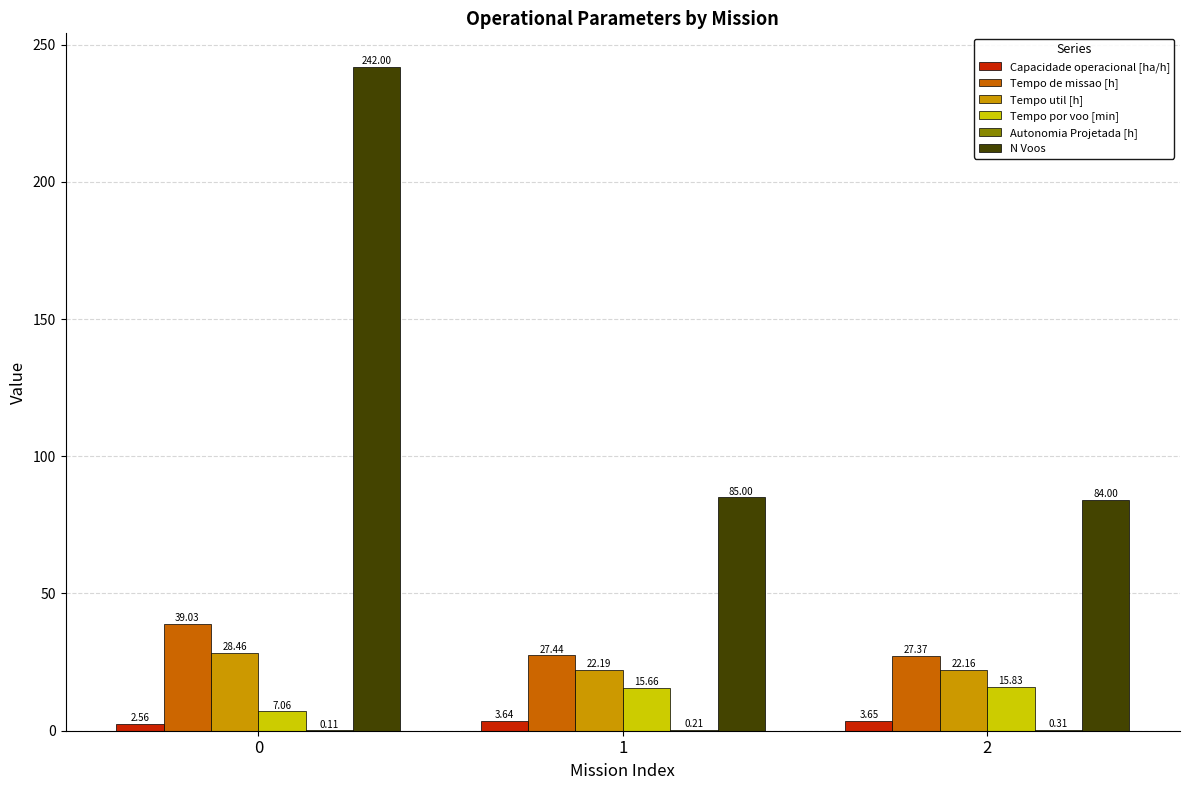

What is the sum of all Capacidade operacional [ha/h] values?

9.9